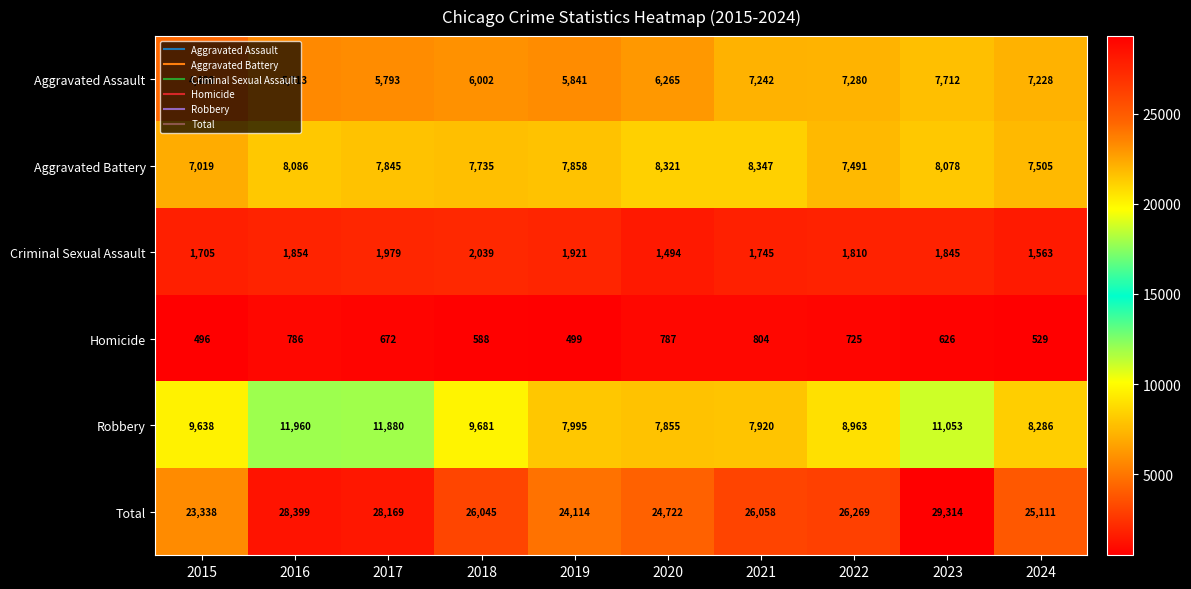

Read the Aggravated Battery value at 2023.

8078